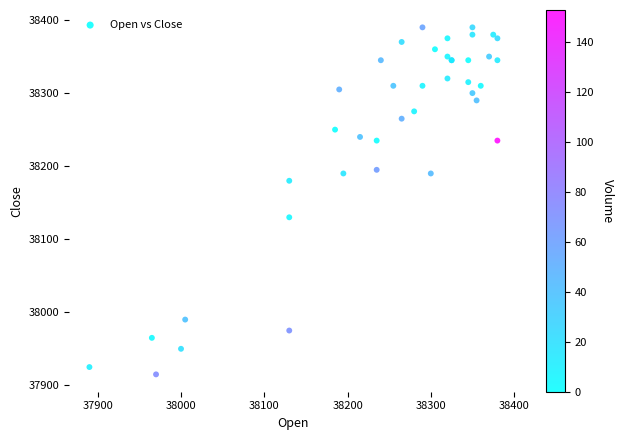

What Y value in the scatter plot is closest to 38152?

38130